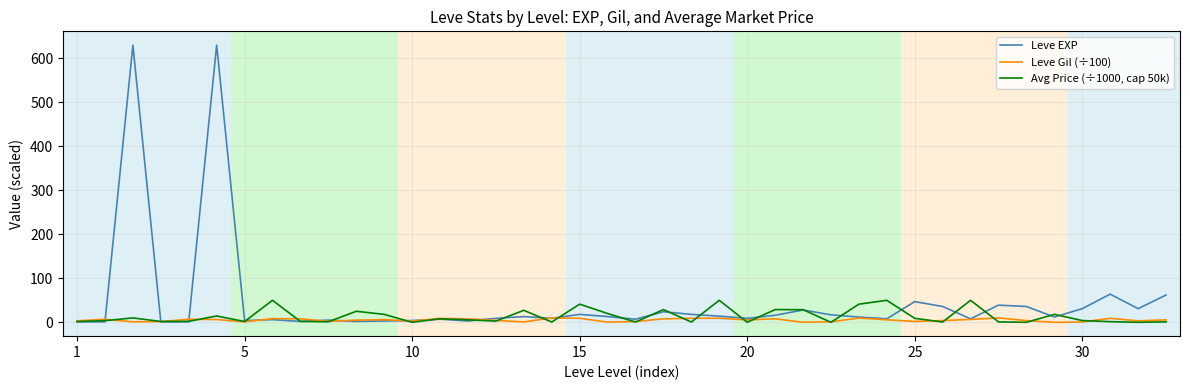

What is the difference between the maximum and second lowest values in the Leve EXP series?

629.0